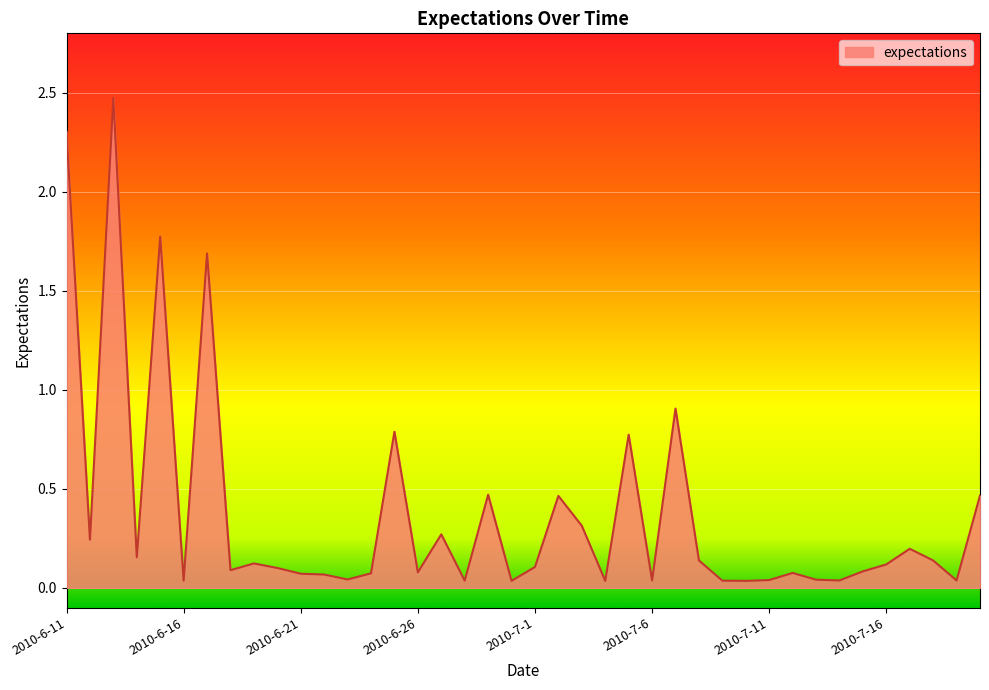

What is the greatest value displayed?

2.5